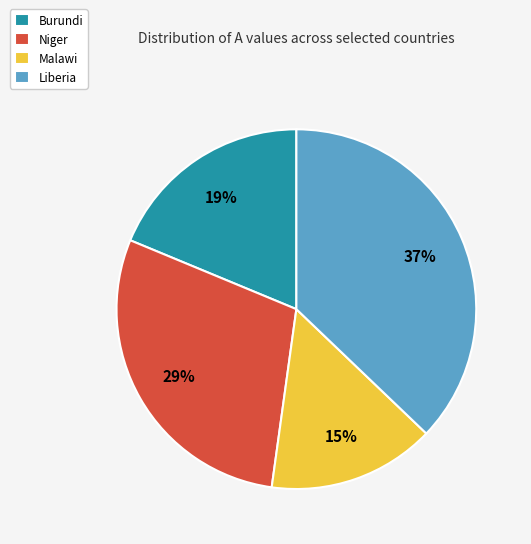

To the nearest percent, what is the combined percentage of Liberia and Niger?

66%